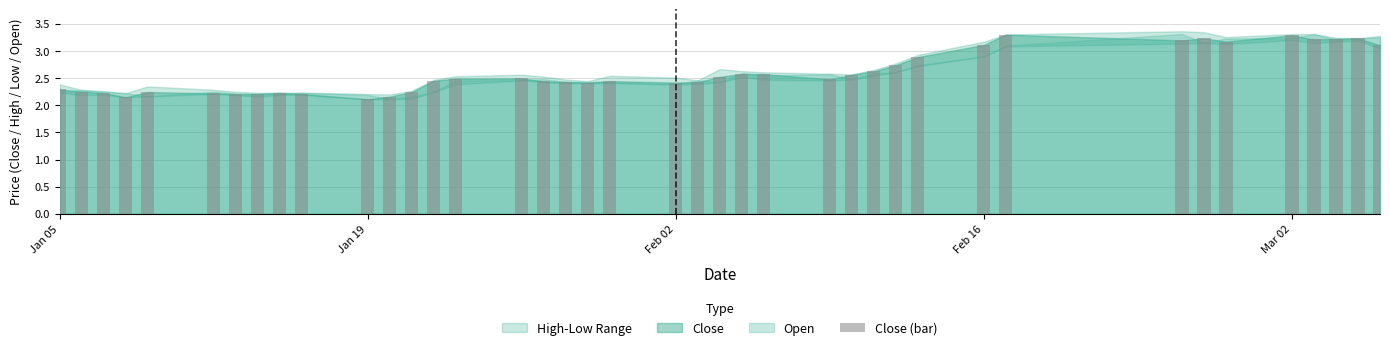

What is the difference between the second highest and minimum values?

1.2